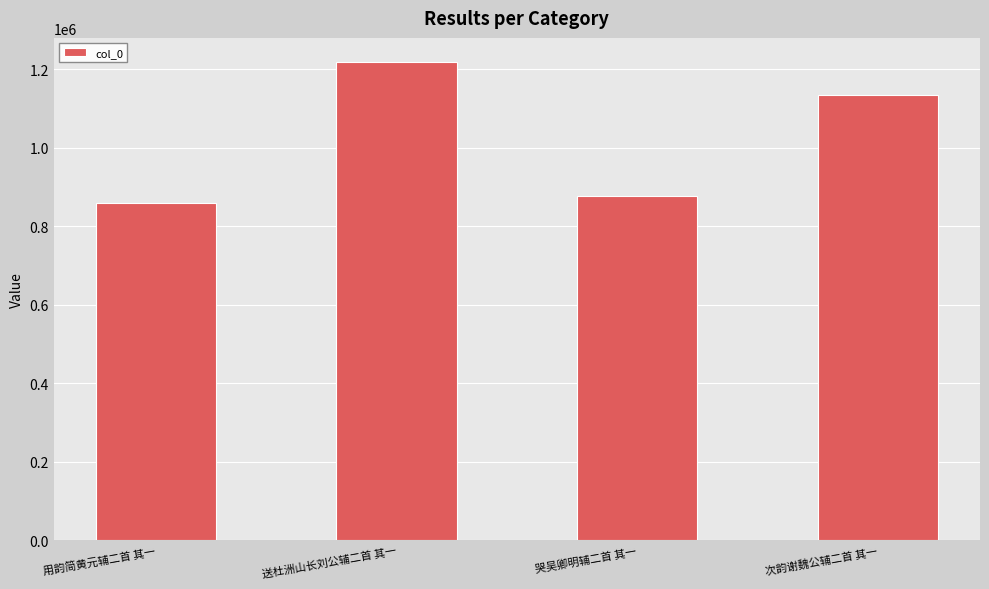

The value at 用韵简黄元辅二首 其一 is 1202614. True or false?

False